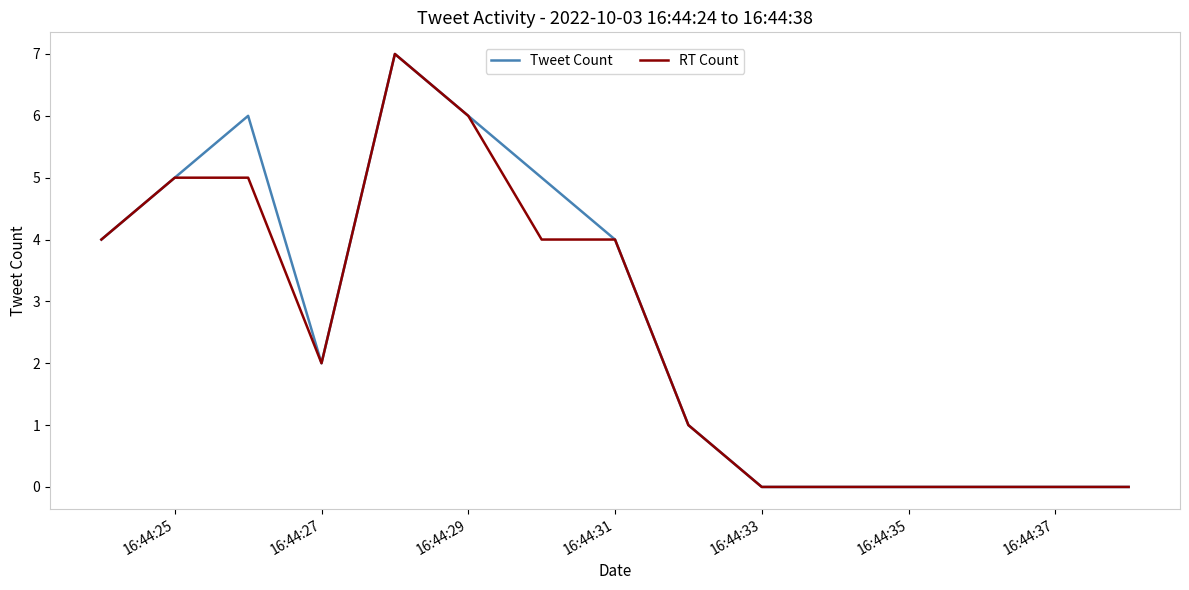

What is the greatest value displayed?

7